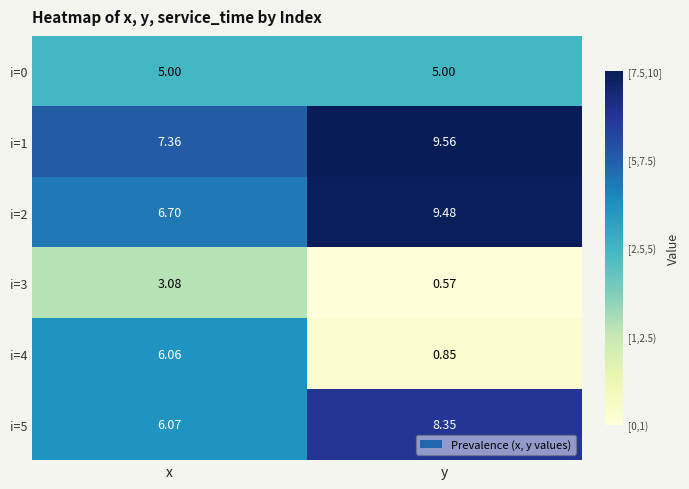

Is the value of i=1 at y greater than the value of i=3 at x?

Yes